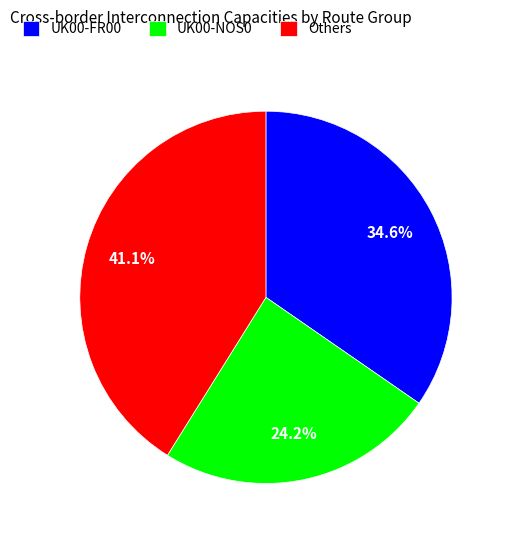

Which category has the biggest portion of the pie?

Others